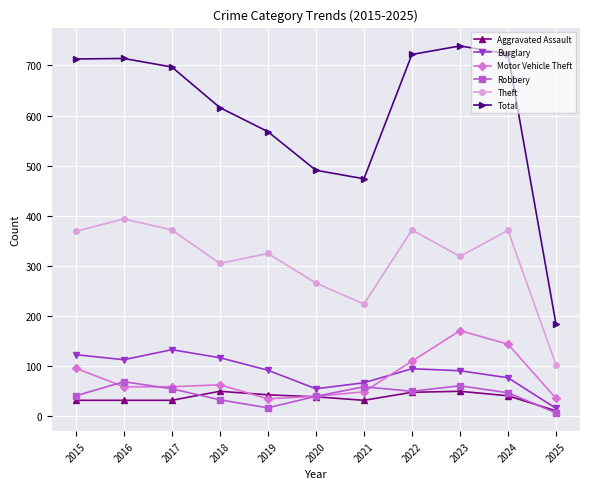

Which series changed the most between 2015 and 2019?

Total